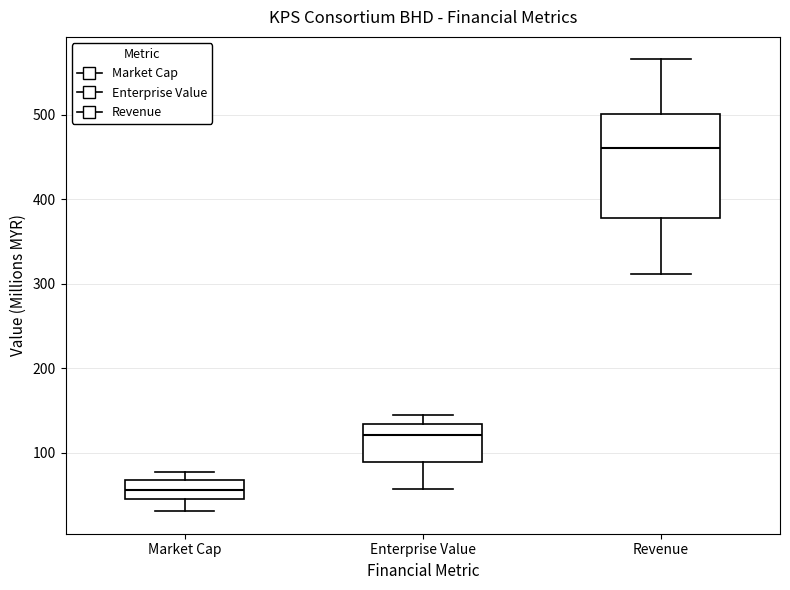

Which box has the highest median line?

Revenue